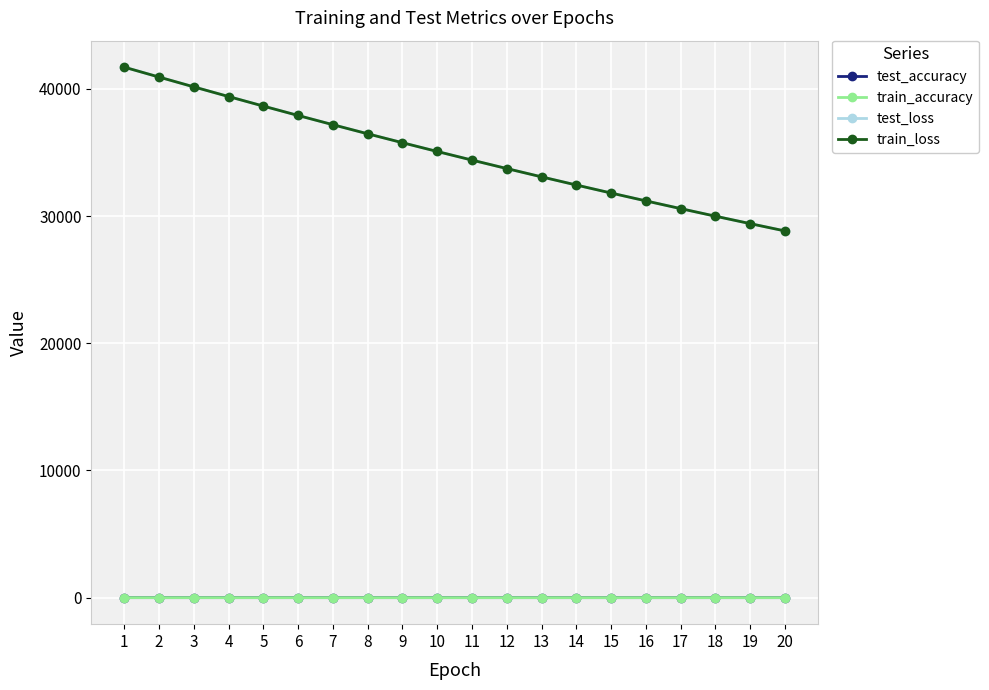

How many lines are shown in the chart?

4